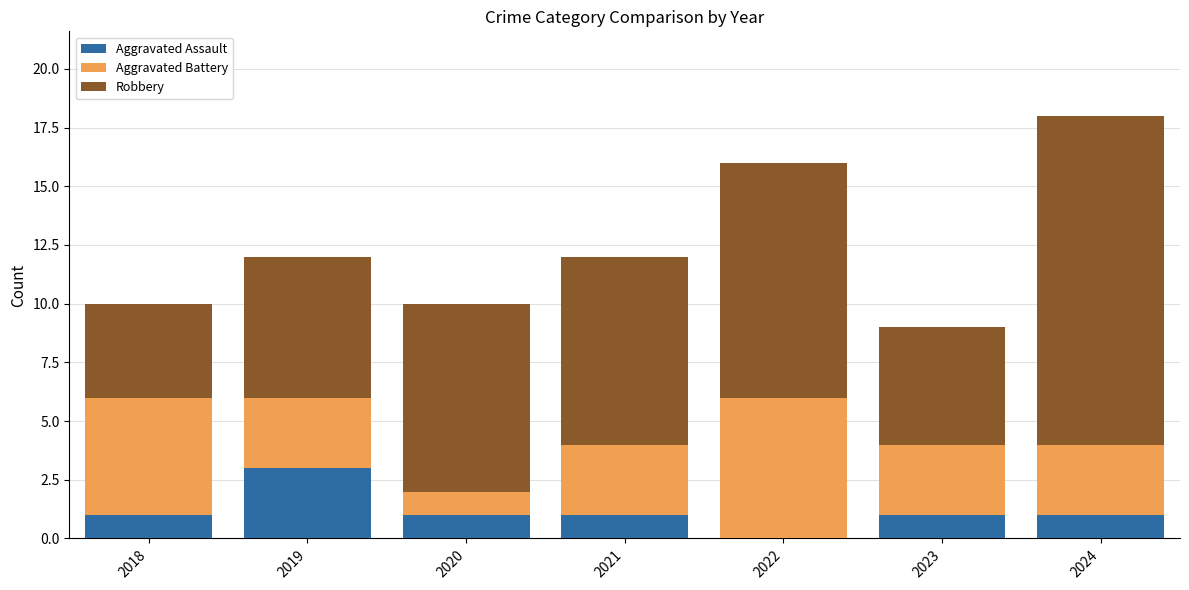

The Aggravated Assault series shows 1 at 2024. True or false?

True